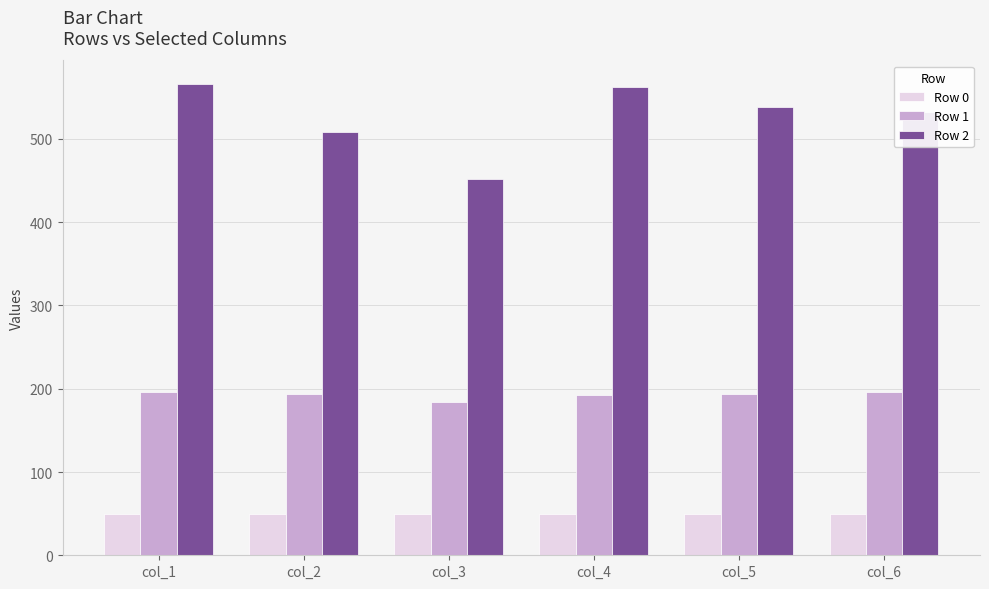

What is the sum of all Row 0 values?

300